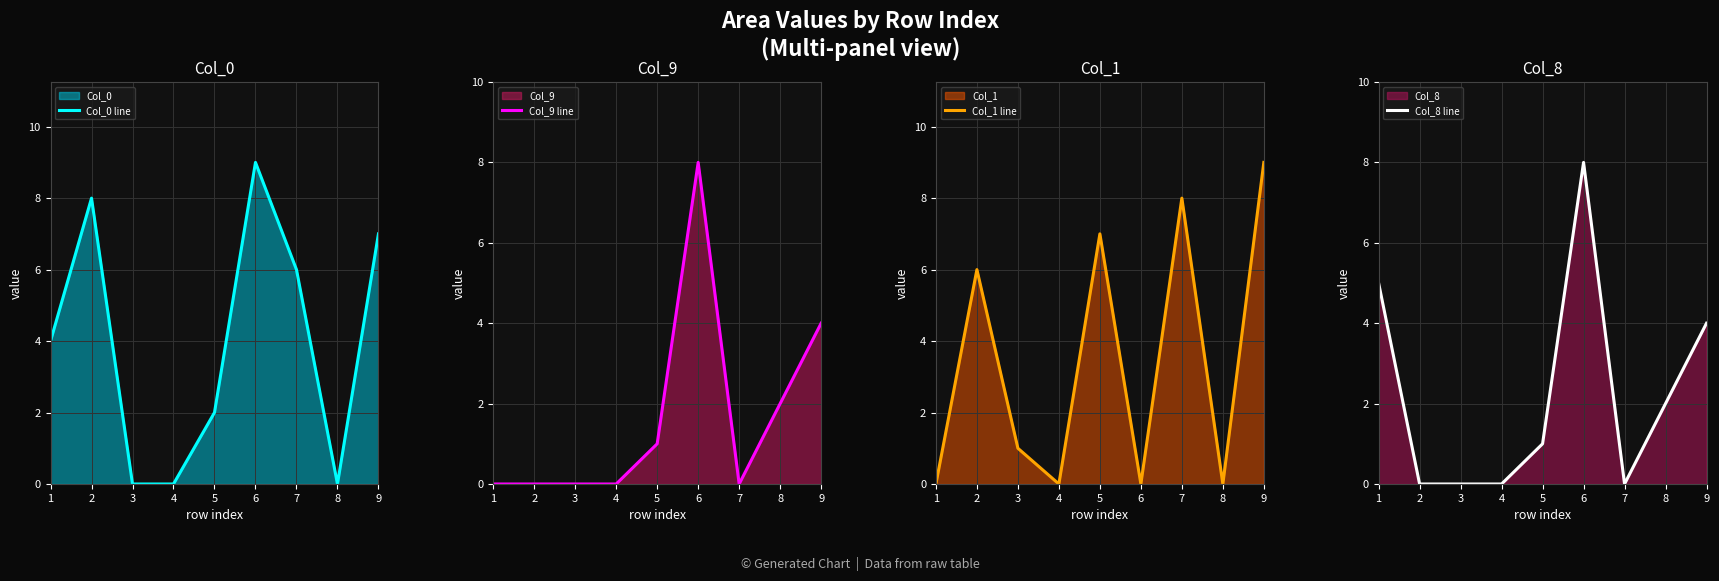

How many interior local valleys does the Col_8 line series have?

1